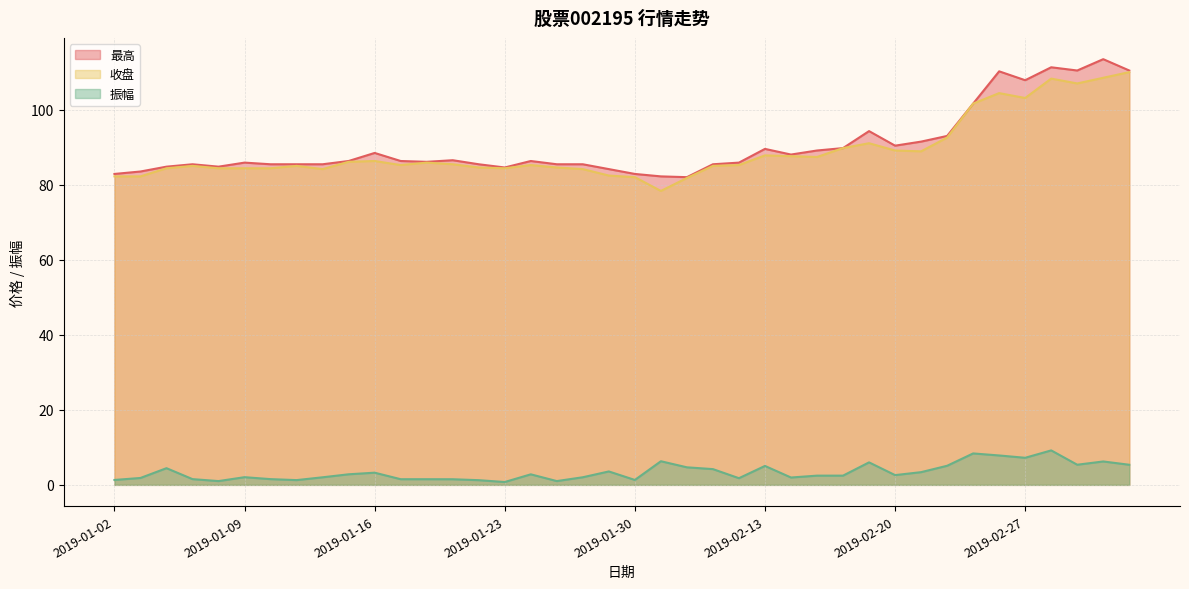

How many distinct data groups are displayed?

3